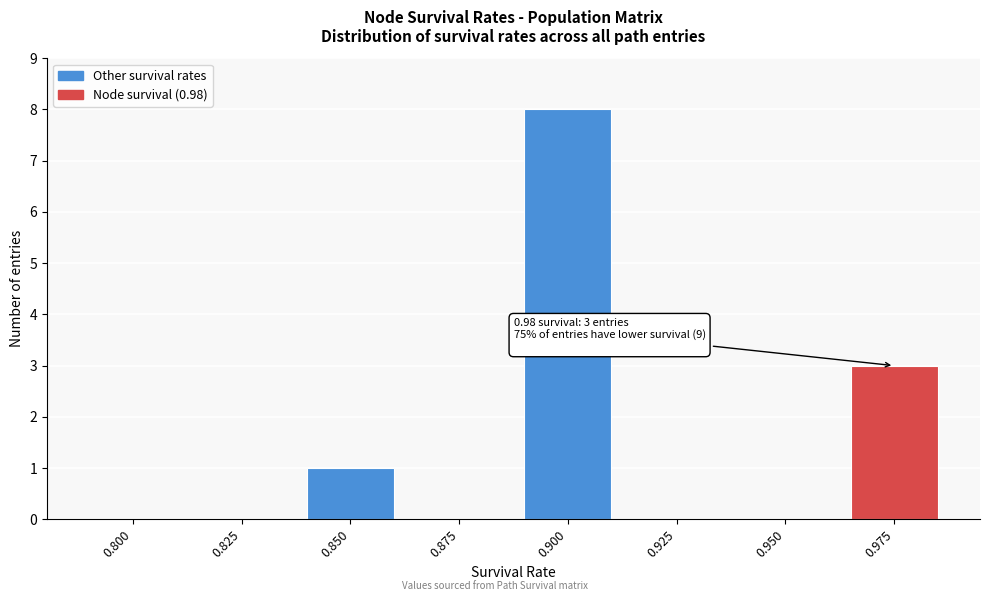

Reading right to left, transcribe all the data shown in this chart.

0.975=3	0.950=0	0.925=0	0.900=8	0.875=0	0.850=1	0.825=0	0.800=0